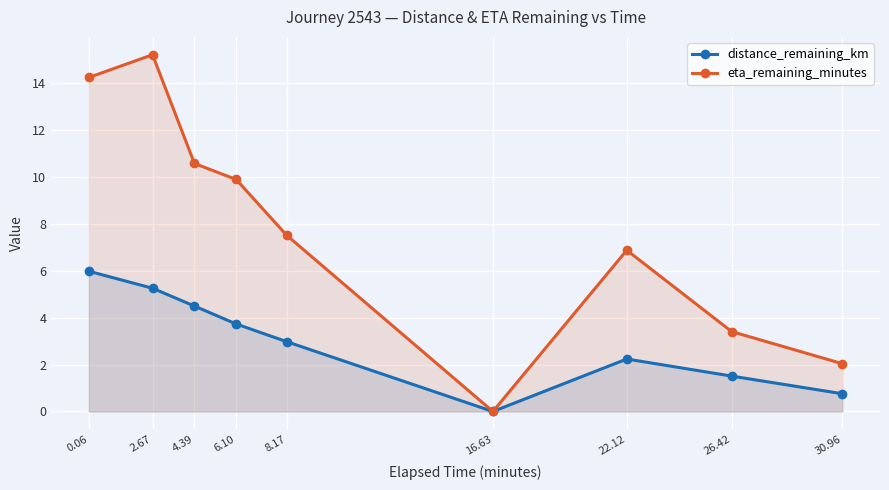

At which label does eta_remaining_minutes reach its peak?

2.67